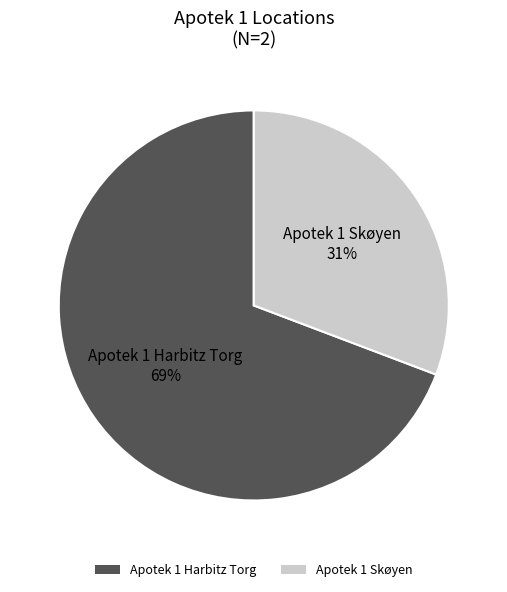

Between Apotek 1 Harbitz Torg and Apotek 1 Skøyen, which is larger?

Apotek 1 Harbitz Torg